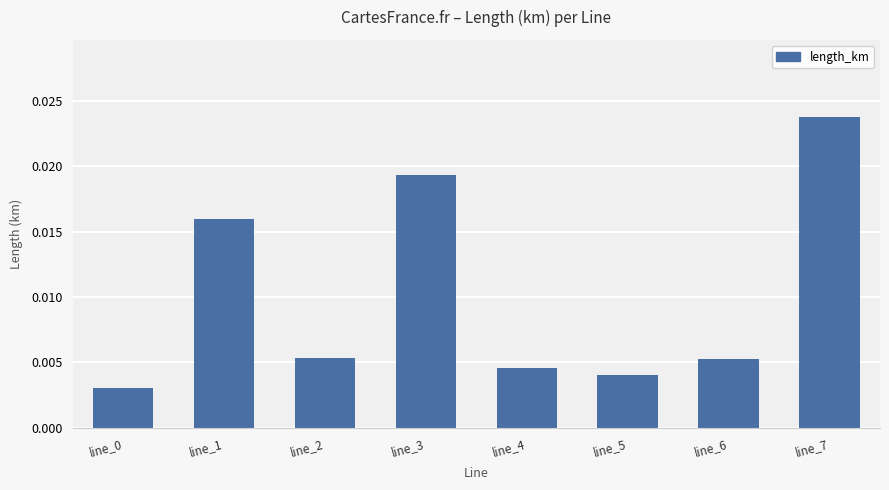

Are the bars grouped side by side (vs. stacked)?

No